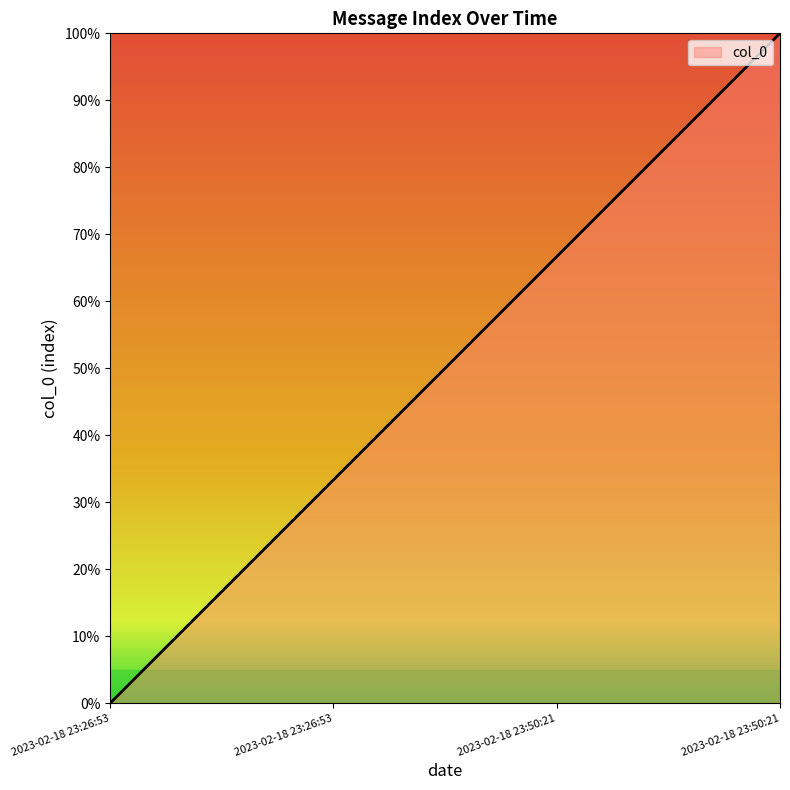

How many values are below 66?

2